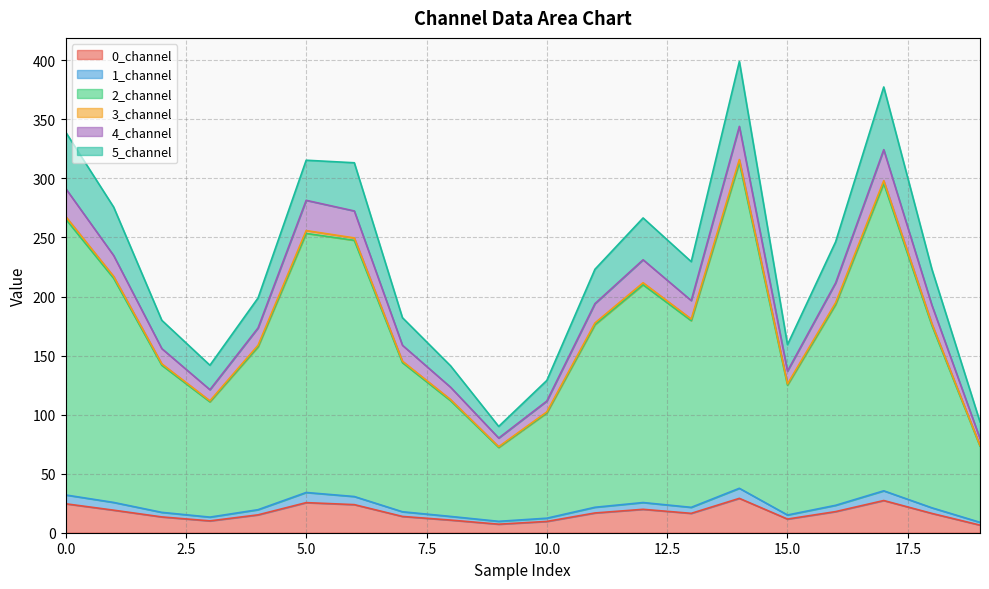

What is the difference between the maximum and minimum values in the 1_channel series?

28.8